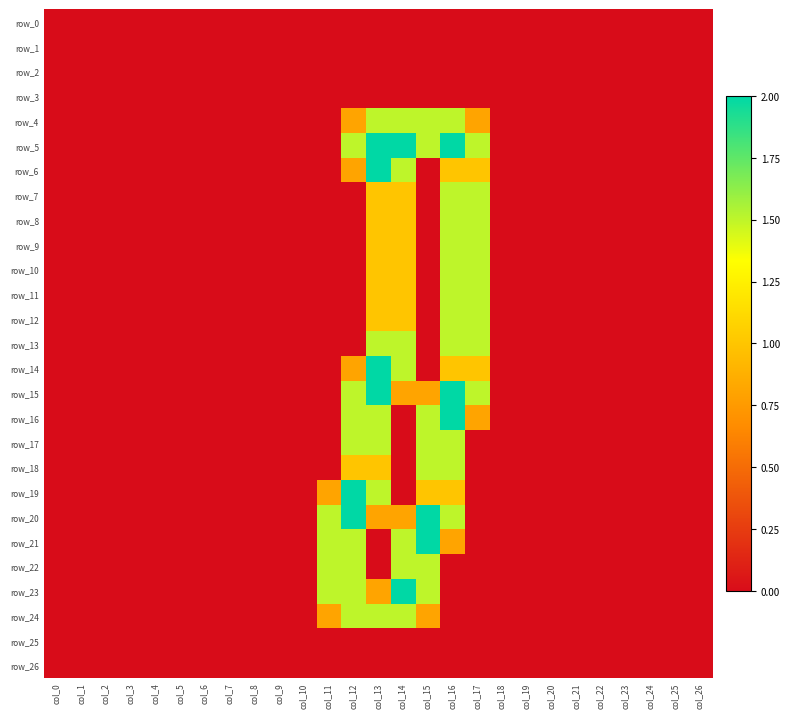

Reading right to left, transcribe all the data shown in this chart.

row_0: col_26=0.0	col_25=0.0	col_24=0.0	col_23=0.0	col_22=0.0	col_21=0.0	col_20=0.0	col_19=0.0	col_18=0.0	col_17=0.0	col_16=0.0	col_15=0.0	col_14=0.0	col_13=0.0	col_12=0.0	col_11=0.0	col_10=0.0	col_9=0.0	col_8=0.0	col_7=0.0	col_6=0.0	col_5=0.0	col_4=0.0	col_3=0.0	col_2=0.0	col_1=0.0	col_0=0.0
row_1: col_26=0.0	col_25=0.0	col_24=0.0	col_23=0.0	col_22=0.0	col_21=0.0	col_20=0.0	col_19=0.0	col_18=0.0	col_17=0.0	col_16=0.0	col_15=0.0	col_14=0.0	col_13=0.0	col_12=0.0	col_11=0.0	col_10=0.0	col_9=0.0	col_8=0.0	col_7=0.0	col_6=0.0	col_5=0.0	col_4=0.0	col_3=0.0	col_2=0.0	col_1=0.0	col_0=0.0
row_2: col_26=0.0	col_25=0.0	col_24=0.0	col_23=0.0	col_22=0.0	col_21=0.0	col_20=0.0	col_19=0.0	col_18=0.0	col_17=0.0	col_16=0.0	col_15=0.0	col_14=0.0	col_13=0.0	col_12=0.0	col_11=0.0	col_10=0.0	col_9=0.0	col_8=0.0	col_7=0.0	col_6=0.0	col_5=0.0	col_4=0.0	col_3=0.0	col_2=0.0	col_1=0.0	col_0=0.0
row_3: col_26=0.0	col_25=0.0	col_24=0.0	col_23=0.0	col_22=0.0	col_21=0.0	col_20=0.0	col_19=0.0	col_18=0.0	col_17=0.0	col_16=0.0	col_15=0.0	col_14=0.0	col_13=0.0	col_12=0.0	col_11=0.0	col_10=0.0	col_9=0.0	col_8=0.0	col_7=0.0	col_6=0.0	col_5=0.0	col_4=0.0	col_3=0.0	col_2=0.0	col_1=0.0	col_0=0.0
row_4: col_26=0.0	col_25=0.0	col_24=0.0	col_23=0.0	col_22=0.0	col_21=0.0	col_20=0.0	col_19=0.0	col_18=0.0	col_17=0.8	col_16=1.5	col_15=1.5	col_14=1.5	col_13=1.5	col_12=0.8	col_11=0.0	col_10=0.0	col_9=0.0	col_8=0.0	col_7=0.0	col_6=0.0	col_5=0.0	col_4=0.0	col_3=0.0	col_2=0.0	col_1=0.0	col_0=0.0
row_5: col_26=0.0	col_25=0.0	col_24=0.0	col_23=0.0	col_22=0.0	col_21=0.0	col_20=0.0	col_19=0.0	col_18=0.0	col_17=1.5	col_16=2.0	col_15=1.5	col_14=2.0	col_13=2.0	col_12=1.5	col_11=0.0	col_10=0.0	col_9=0.0	col_8=0.0	col_7=0.0	col_6=0.0	col_5=0.0	col_4=0.0	col_3=0.0	col_2=0.0	col_1=0.0	col_0=0.0
row_6: col_26=0.0	col_25=0.0	col_24=0.0	col_23=0.0	col_22=0.0	col_21=0.0	col_20=0.0	col_19=0.0	col_18=0.0	col_17=1.0	col_16=1.0	col_15=0.0	col_14=1.5	col_13=2.0	col_12=0.8	col_11=0.0	col_10=0.0	col_9=0.0	col_8=0.0	col_7=0.0	col_6=0.0	col_5=0.0	col_4=0.0	col_3=0.0	col_2=0.0	col_1=0.0	col_0=0.0
row_7: col_26=0.0	col_25=0.0	col_24=0.0	col_23=0.0	col_22=0.0	col_21=0.0	col_20=0.0	col_19=0.0	col_18=0.0	col_17=1.5	col_16=1.5	col_15=0.0	col_14=1.0	col_13=1.0	col_12=0.0	col_11=0.0	col_10=0.0	col_9=0.0	col_8=0.0	col_7=0.0	col_6=0.0	col_5=0.0	col_4=0.0	col_3=0.0	col_2=0.0	col_1=0.0	col_0=0.0
row_8: col_26=0.0	col_25=0.0	col_24=0.0	col_23=0.0	col_22=0.0	col_21=0.0	col_20=0.0	col_19=0.0	col_18=0.0	col_17=1.5	col_16=1.5	col_15=0.0	col_14=1.0	col_13=1.0	col_12=0.0	col_11=0.0	col_10=0.0	col_9=0.0	col_8=0.0	col_7=0.0	col_6=0.0	col_5=0.0	col_4=0.0	col_3=0.0	col_2=0.0	col_1=0.0	col_0=0.0
row_9: col_26=0.0	col_25=0.0	col_24=0.0	col_23=0.0	col_22=0.0	col_21=0.0	col_20=0.0	col_19=0.0	col_18=0.0	col_17=1.5	col_16=1.5	col_15=0.0	col_14=1.0	col_13=1.0	col_12=0.0	col_11=0.0	col_10=0.0	col_9=0.0	col_8=0.0	col_7=0.0	col_6=0.0	col_5=0.0	col_4=0.0	col_3=0.0	col_2=0.0	col_1=0.0	col_0=0.0
row_10: col_26=0.0	col_25=0.0	col_24=0.0	col_23=0.0	col_22=0.0	col_21=0.0	col_20=0.0	col_19=0.0	col_18=0.0	col_17=1.5	col_16=1.5	col_15=0.0	col_14=1.0	col_13=1.0	col_12=0.0	col_11=0.0	col_10=0.0	col_9=0.0	col_8=0.0	col_7=0.0	col_6=0.0	col_5=0.0	col_4=0.0	col_3=0.0	col_2=0.0	col_1=0.0	col_0=0.0
row_11: col_26=0.0	col_25=0.0	col_24=0.0	col_23=0.0	col_22=0.0	col_21=0.0	col_20=0.0	col_19=0.0	col_18=0.0	col_17=1.5	col_16=1.5	col_15=0.0	col_14=1.0	col_13=1.0	col_12=0.0	col_11=0.0	col_10=0.0	col_9=0.0	col_8=0.0	col_7=0.0	col_6=0.0	col_5=0.0	col_4=0.0	col_3=0.0	col_2=0.0	col_1=0.0	col_0=0.0
row_12: col_26=0.0	col_25=0.0	col_24=0.0	col_23=0.0	col_22=0.0	col_21=0.0	col_20=0.0	col_19=0.0	col_18=0.0	col_17=1.5	col_16=1.5	col_15=0.0	col_14=1.0	col_13=1.0	col_12=0.0	col_11=0.0	col_10=0.0	col_9=0.0	col_8=0.0	col_7=0.0	col_6=0.0	col_5=0.0	col_4=0.0	col_3=0.0	col_2=0.0	col_1=0.0	col_0=0.0
row_13: col_26=0.0	col_25=0.0	col_24=0.0	col_23=0.0	col_22=0.0	col_21=0.0	col_20=0.0	col_19=0.0	col_18=0.0	col_17=1.5	col_16=1.5	col_15=0.0	col_14=1.5	col_13=1.5	col_12=0.0	col_11=0.0	col_10=0.0	col_9=0.0	col_8=0.0	col_7=0.0	col_6=0.0	col_5=0.0	col_4=0.0	col_3=0.0	col_2=0.0	col_1=0.0	col_0=0.0
row_14: col_26=0.0	col_25=0.0	col_24=0.0	col_23=0.0	col_22=0.0	col_21=0.0	col_20=0.0	col_19=0.0	col_18=0.0	col_17=1.0	col_16=1.0	col_15=0.0	col_14=1.5	col_13=2.0	col_12=0.8	col_11=0.0	col_10=0.0	col_9=0.0	col_8=0.0	col_7=0.0	col_6=0.0	col_5=0.0	col_4=0.0	col_3=0.0	col_2=0.0	col_1=0.0	col_0=0.0
row_15: col_26=0.0	col_25=0.0	col_24=0.0	col_23=0.0	col_22=0.0	col_21=0.0	col_20=0.0	col_19=0.0	col_18=0.0	col_17=1.5	col_16=2.0	col_15=0.8	col_14=0.8	col_13=2.0	col_12=1.5	col_11=0.0	col_10=0.0	col_9=0.0	col_8=0.0	col_7=0.0	col_6=0.0	col_5=0.0	col_4=0.0	col_3=0.0	col_2=0.0	col_1=0.0	col_0=0.0
row_16: col_26=0.0	col_25=0.0	col_24=0.0	col_23=0.0	col_22=0.0	col_21=0.0	col_20=0.0	col_19=0.0	col_18=0.0	col_17=0.8	col_16=2.0	col_15=1.5	col_14=0.0	col_13=1.5	col_12=1.5	col_11=0.0	col_10=0.0	col_9=0.0	col_8=0.0	col_7=0.0	col_6=0.0	col_5=0.0	col_4=0.0	col_3=0.0	col_2=0.0	col_1=0.0	col_0=0.0
row_17: col_26=0.0	col_25=0.0	col_24=0.0	col_23=0.0	col_22=0.0	col_21=0.0	col_20=0.0	col_19=0.0	col_18=0.0	col_17=0.0	col_16=1.5	col_15=1.5	col_14=0.0	col_13=1.5	col_12=1.5	col_11=0.0	col_10=0.0	col_9=0.0	col_8=0.0	col_7=0.0	col_6=0.0	col_5=0.0	col_4=0.0	col_3=0.0	col_2=0.0	col_1=0.0	col_0=0.0
row_18: col_26=0.0	col_25=0.0	col_24=0.0	col_23=0.0	col_22=0.0	col_21=0.0	col_20=0.0	col_19=0.0	col_18=0.0	col_17=0.0	col_16=1.5	col_15=1.5	col_14=0.0	col_13=1.0	col_12=1.0	col_11=0.0	col_10=0.0	col_9=0.0	col_8=0.0	col_7=0.0	col_6=0.0	col_5=0.0	col_4=0.0	col_3=0.0	col_2=0.0	col_1=0.0	col_0=0.0
row_19: col_26=0.0	col_25=0.0	col_24=0.0	col_23=0.0	col_22=0.0	col_21=0.0	col_20=0.0	col_19=0.0	col_18=0.0	col_17=0.0	col_16=1.0	col_15=1.0	col_14=0.0	col_13=1.5	col_12=2.0	col_11=0.8	col_10=0.0	col_9=0.0	col_8=0.0	col_7=0.0	col_6=0.0	col_5=0.0	col_4=0.0	col_3=0.0	col_2=0.0	col_1=0.0	col_0=0.0
row_20: col_26=0.0	col_25=0.0	col_24=0.0	col_23=0.0	col_22=0.0	col_21=0.0	col_20=0.0	col_19=0.0	col_18=0.0	col_17=0.0	col_16=1.5	col_15=2.0	col_14=0.8	col_13=0.8	col_12=2.0	col_11=1.5	col_10=0.0	col_9=0.0	col_8=0.0	col_7=0.0	col_6=0.0	col_5=0.0	col_4=0.0	col_3=0.0	col_2=0.0	col_1=0.0	col_0=0.0
row_21: col_26=0.0	col_25=0.0	col_24=0.0	col_23=0.0	col_22=0.0	col_21=0.0	col_20=0.0	col_19=0.0	col_18=0.0	col_17=0.0	col_16=0.8	col_15=2.0	col_14=1.5	col_13=0.0	col_12=1.5	col_11=1.5	col_10=0.0	col_9=0.0	col_8=0.0	col_7=0.0	col_6=0.0	col_5=0.0	col_4=0.0	col_3=0.0	col_2=0.0	col_1=0.0	col_0=0.0
row_22: col_26=0.0	col_25=0.0	col_24=0.0	col_23=0.0	col_22=0.0	col_21=0.0	col_20=0.0	col_19=0.0	col_18=0.0	col_17=0.0	col_16=0.0	col_15=1.5	col_14=1.5	col_13=0.0	col_12=1.5	col_11=1.5	col_10=0.0	col_9=0.0	col_8=0.0	col_7=0.0	col_6=0.0	col_5=0.0	col_4=0.0	col_3=0.0	col_2=0.0	col_1=0.0	col_0=0.0
row_23: col_26=0.0	col_25=0.0	col_24=0.0	col_23=0.0	col_22=0.0	col_21=0.0	col_20=0.0	col_19=0.0	col_18=0.0	col_17=0.0	col_16=0.0	col_15=1.5	col_14=2.0	col_13=0.8	col_12=1.5	col_11=1.5	col_10=0.0	col_9=0.0	col_8=0.0	col_7=0.0	col_6=0.0	col_5=0.0	col_4=0.0	col_3=0.0	col_2=0.0	col_1=0.0	col_0=0.0
row_24: col_26=0.0	col_25=0.0	col_24=0.0	col_23=0.0	col_22=0.0	col_21=0.0	col_20=0.0	col_19=0.0	col_18=0.0	col_17=0.0	col_16=0.0	col_15=0.8	col_14=1.5	col_13=1.5	col_12=1.5	col_11=0.8	col_10=0.0	col_9=0.0	col_8=0.0	col_7=0.0	col_6=0.0	col_5=0.0	col_4=0.0	col_3=0.0	col_2=0.0	col_1=0.0	col_0=0.0
row_25: col_26=0.0	col_25=0.0	col_24=0.0	col_23=0.0	col_22=0.0	col_21=0.0	col_20=0.0	col_19=0.0	col_18=0.0	col_17=0.0	col_16=0.0	col_15=0.0	col_14=0.0	col_13=0.0	col_12=0.0	col_11=0.0	col_10=0.0	col_9=0.0	col_8=0.0	col_7=0.0	col_6=0.0	col_5=0.0	col_4=0.0	col_3=0.0	col_2=0.0	col_1=0.0	col_0=0.0
row_26: col_26=0.0	col_25=0.0	col_24=0.0	col_23=0.0	col_22=0.0	col_21=0.0	col_20=0.0	col_19=0.0	col_18=0.0	col_17=0.0	col_16=0.0	col_15=0.0	col_14=0.0	col_13=0.0	col_12=0.0	col_11=0.0	col_10=0.0	col_9=0.0	col_8=0.0	col_7=0.0	col_6=0.0	col_5=0.0	col_4=0.0	col_3=0.0	col_2=0.0	col_1=0.0	col_0=0.0